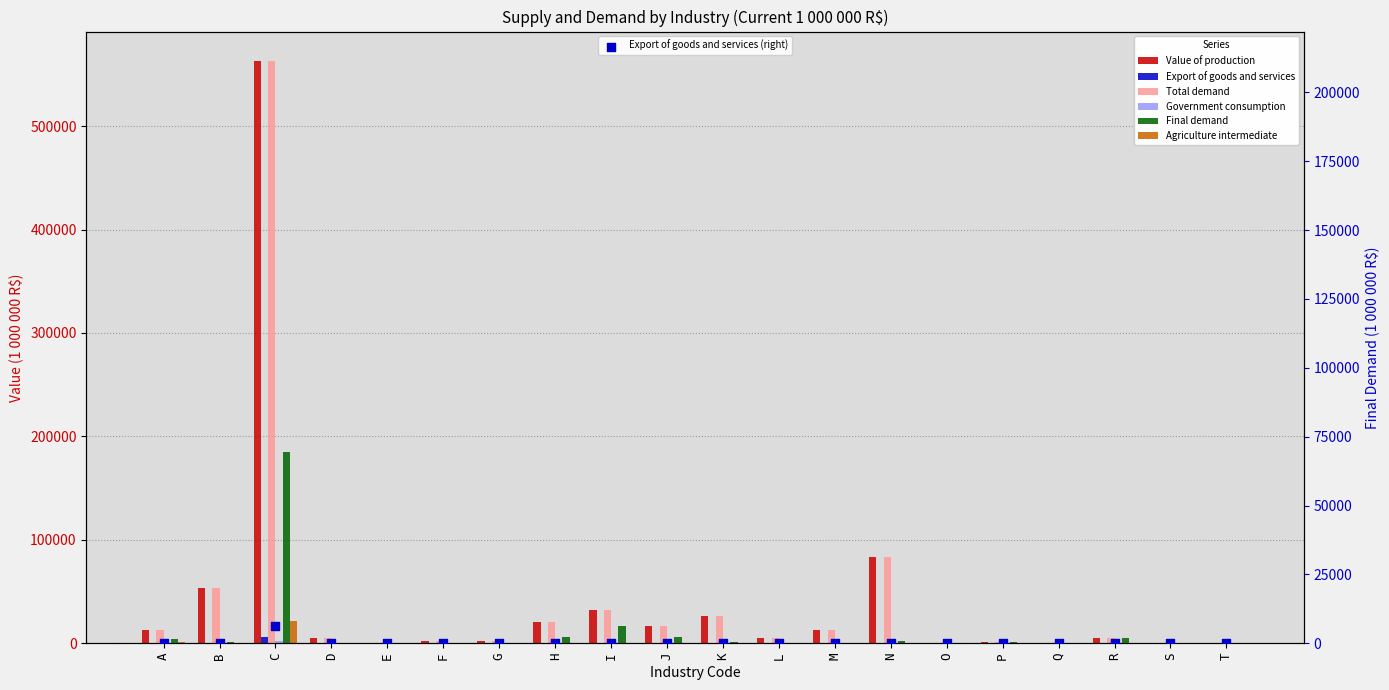

Which series has the largest Y range (max minus min)?

Value of production